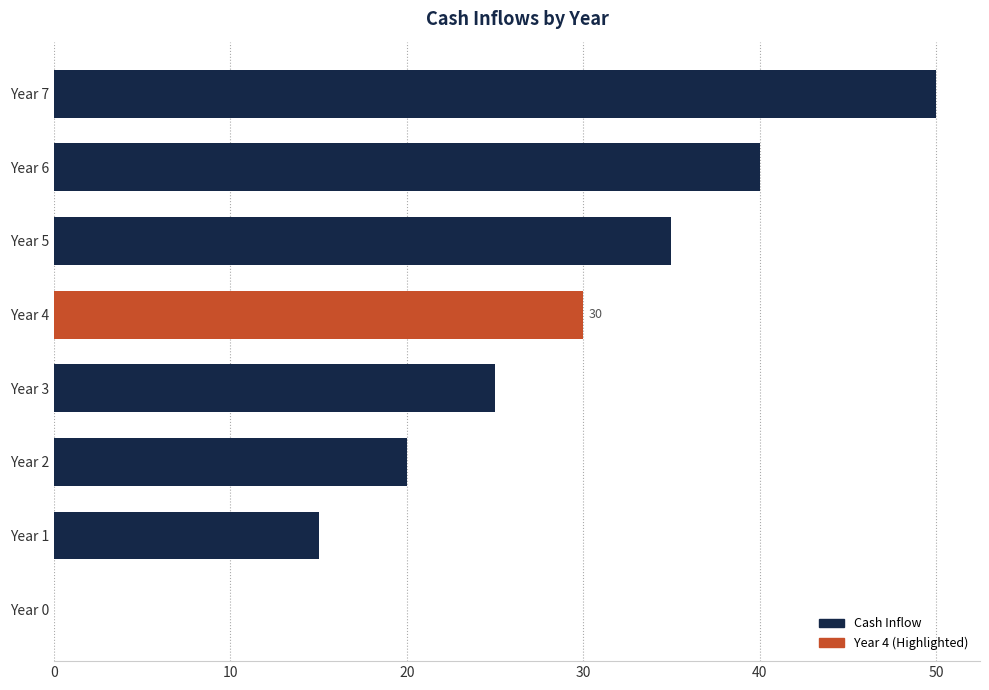

What is the sum of the values at Year 1 and Year 6?

55